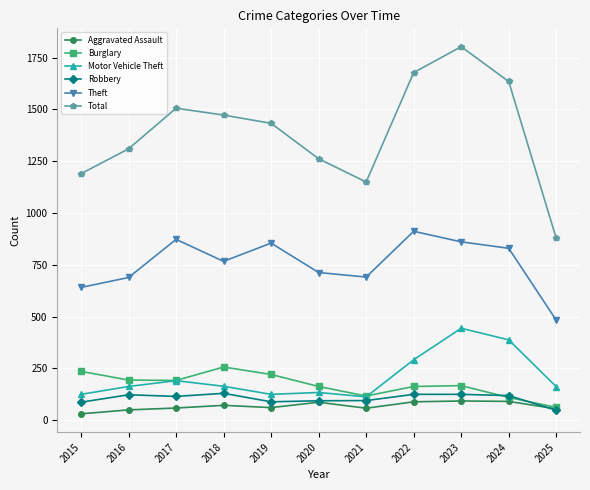

Count the number of categories in the chart.

11